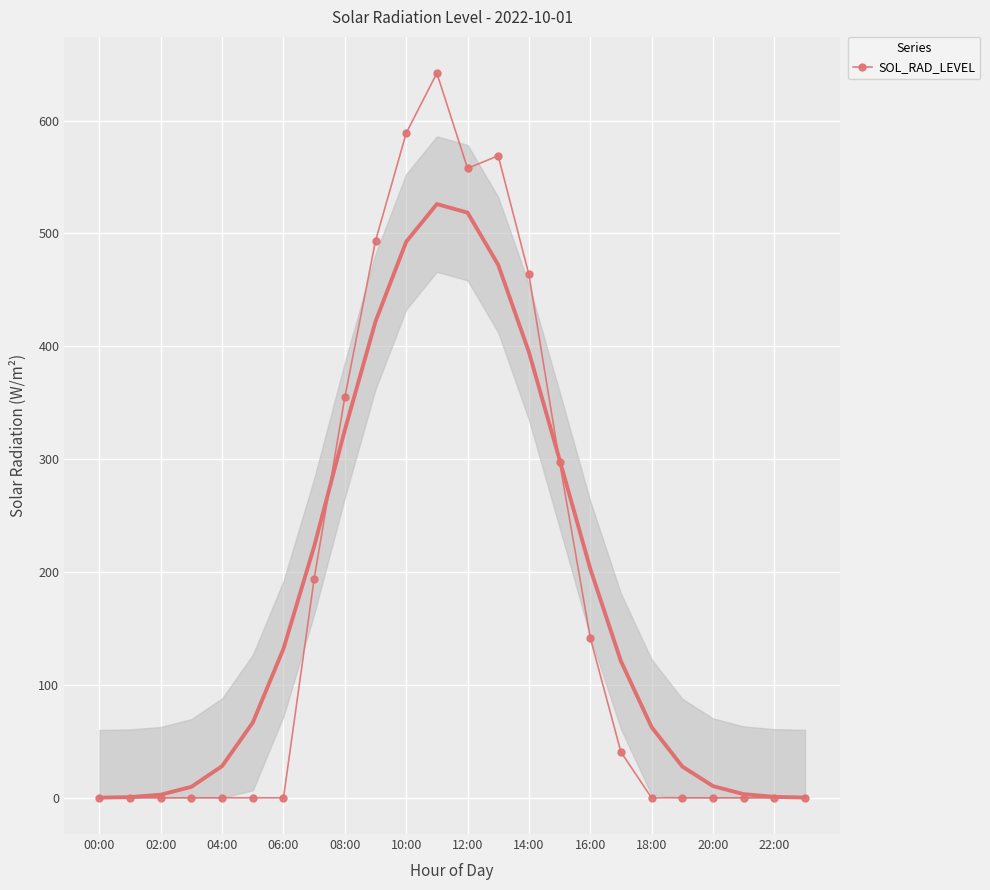

Between 00:00 and 23, which is larger?

00:00